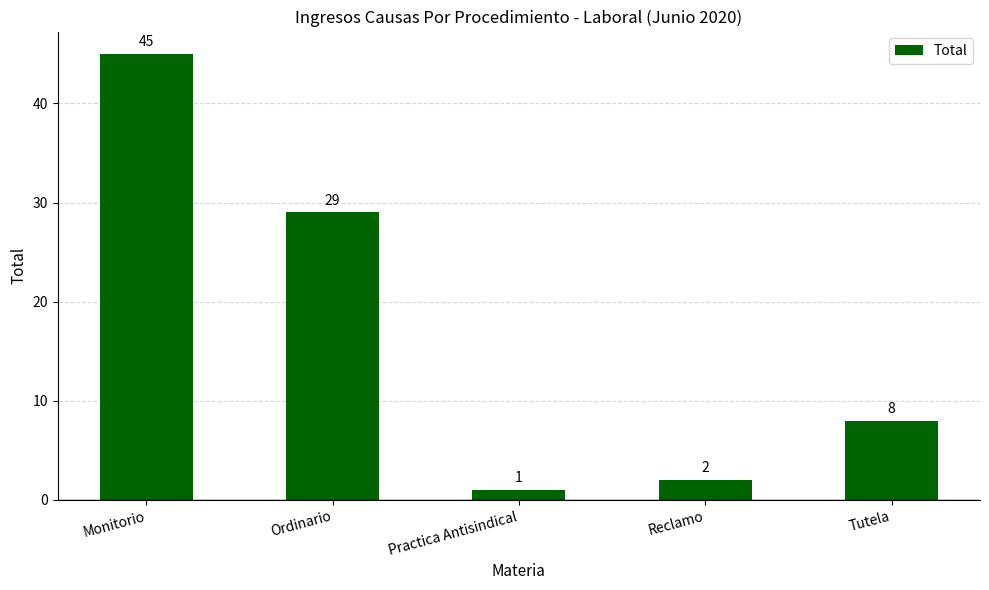

Reading left to right, list all the values displayed in this chart.

45	29	1	2	8